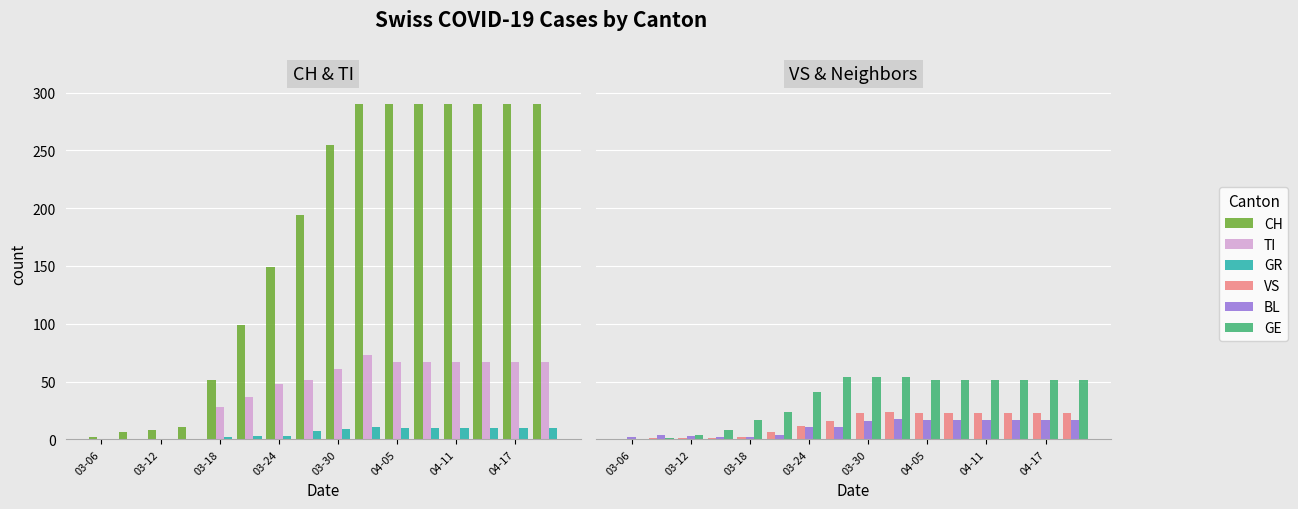

What are all the series names shown in the legend?

CH, TI, GR, VS, BL, GE